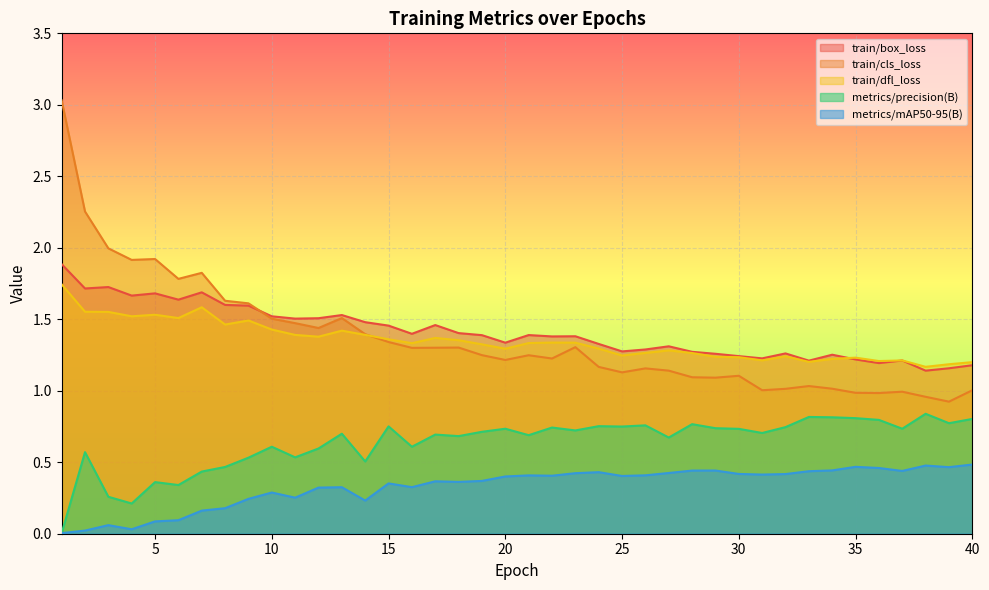

What are all the series names shown in the legend?

train/box_loss, train/cls_loss, train/dfl_loss, metrics/precision(B), metrics/mAP50-95(B)